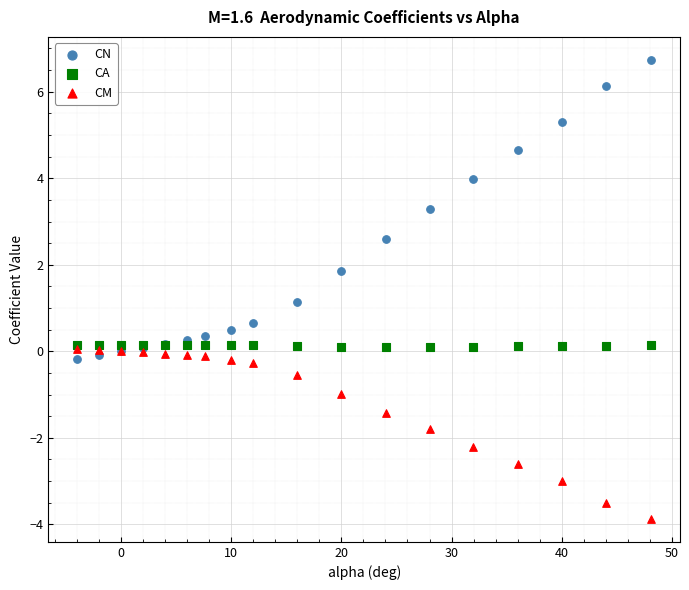

Across all series, what Y value is closest to 1?

1.1